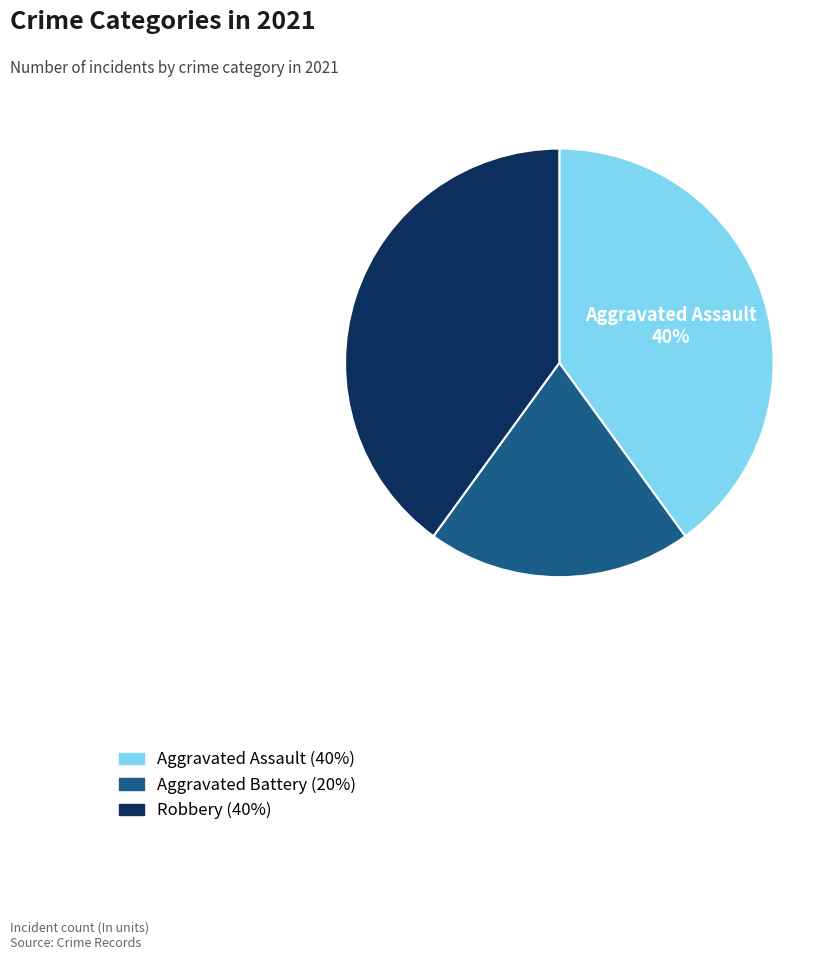

The Aggravated Assault slice represents 34% of the pie. True or false?

False